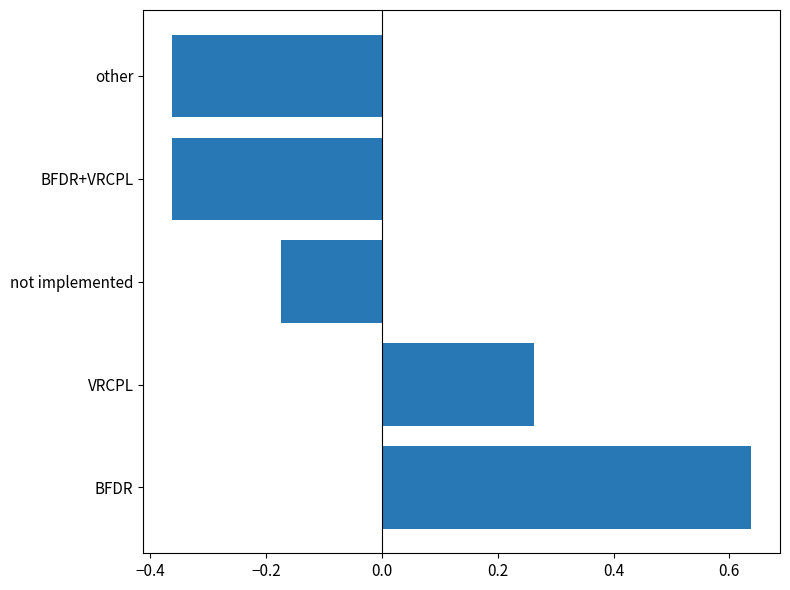

True or false: the data shows -0.5 at BFDR+VRCPL.

False